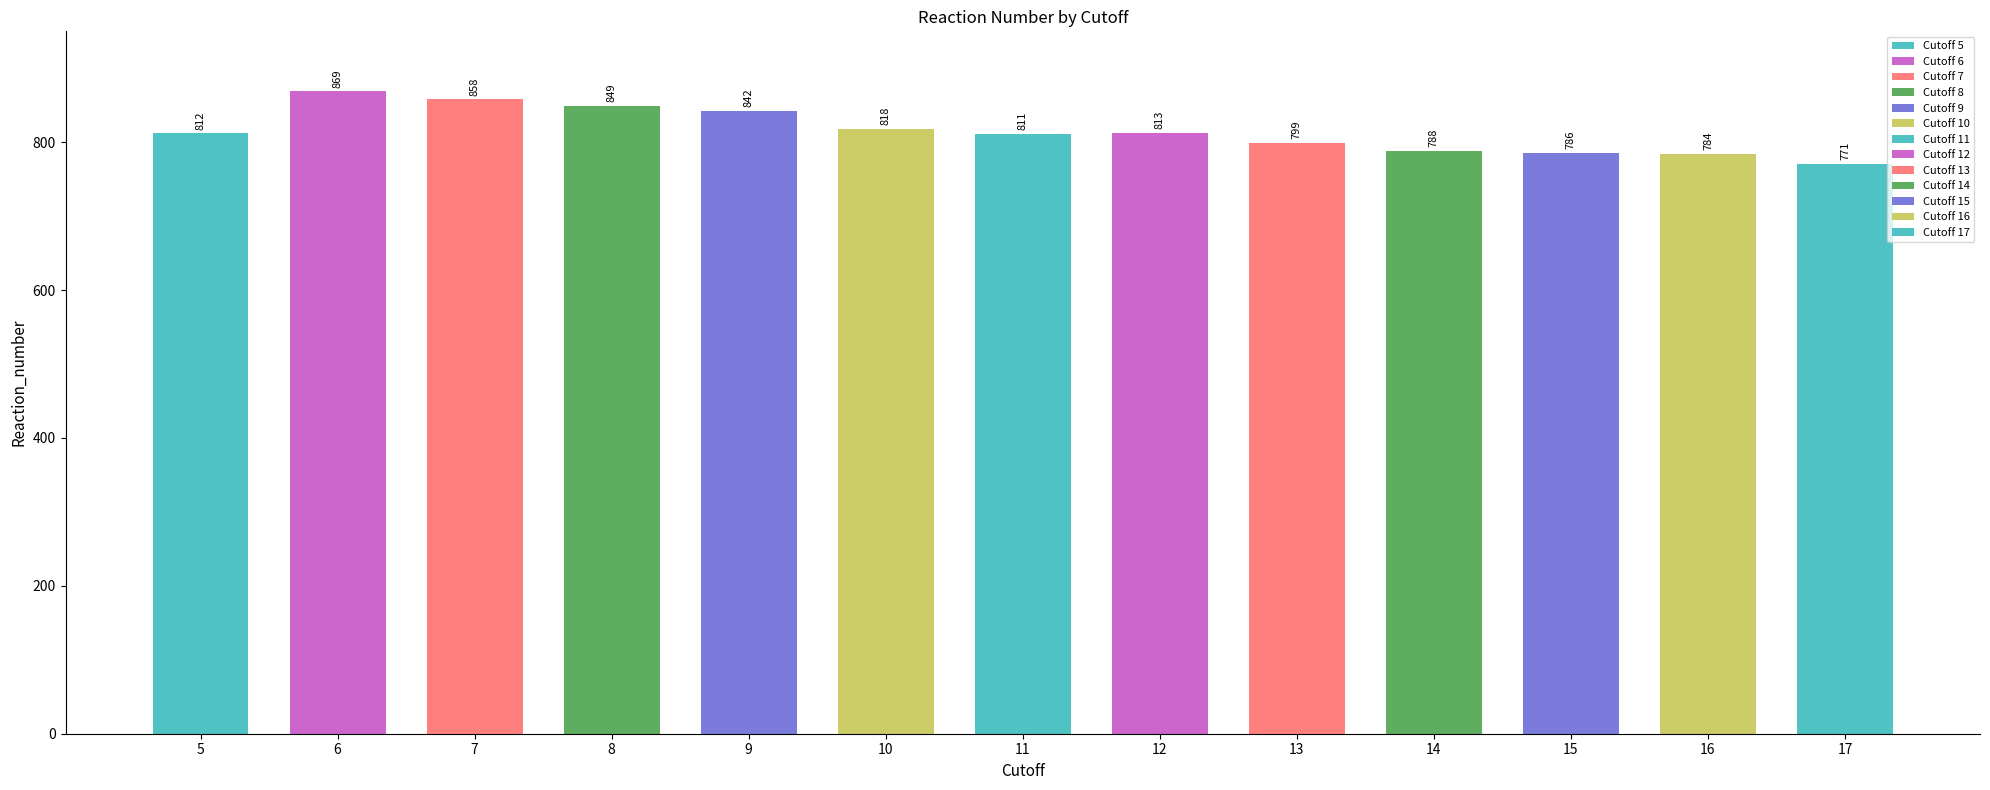

Rank the categories by value from lowest to highest.

17, 16, 15, 14, 13, 11, 5, 12, 10, 9, 8, 7, 6